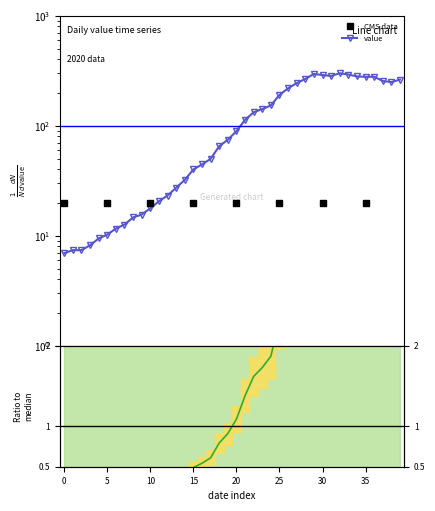

Which has a higher value, 2020-03-01 or 2020-03-07?

2020-03-07